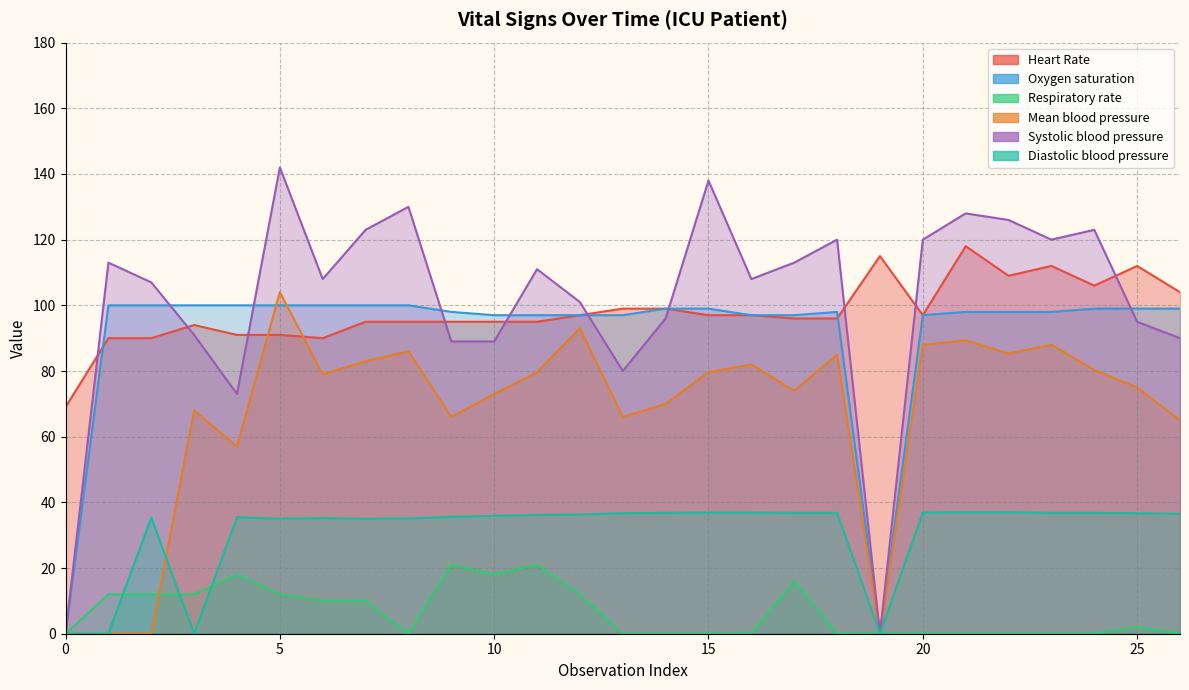

Rank the series at 24 from highest to lowest value.

Systolic blood pressure, Heart Rate, Oxygen saturation, Mean blood pressure, Diastolic blood pressure, Respiratory rate